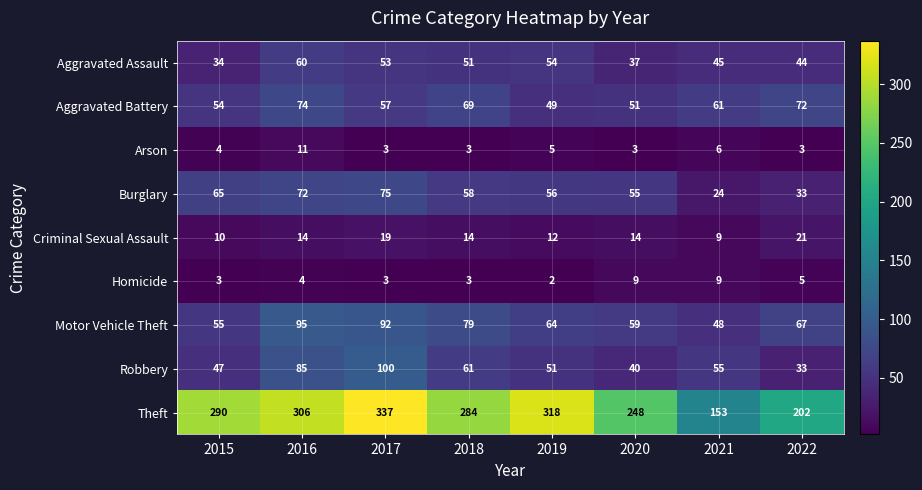

What is the approximate value of Motor Vehicle Theft at 2017, to the nearest 10?

90